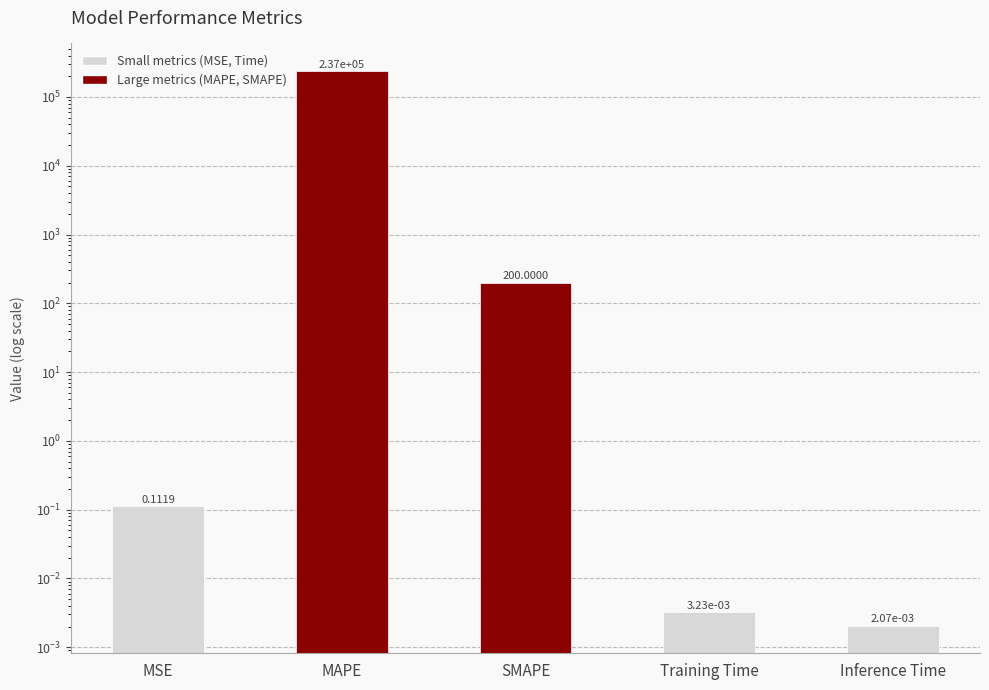

True or false: the data shows 236856.9 at MAPE.

True